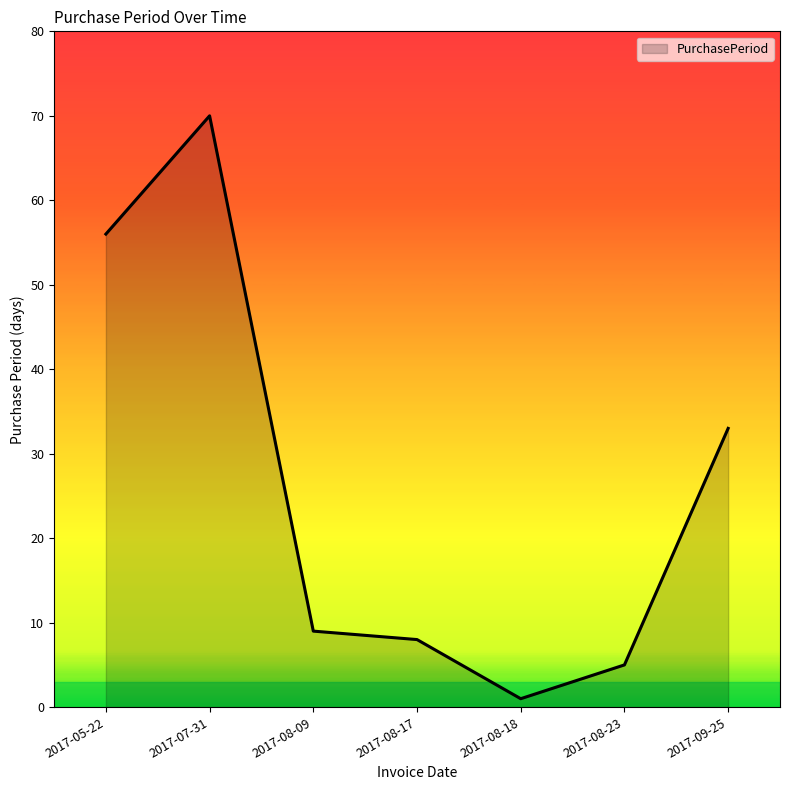

How many series are shown in this chart?

1